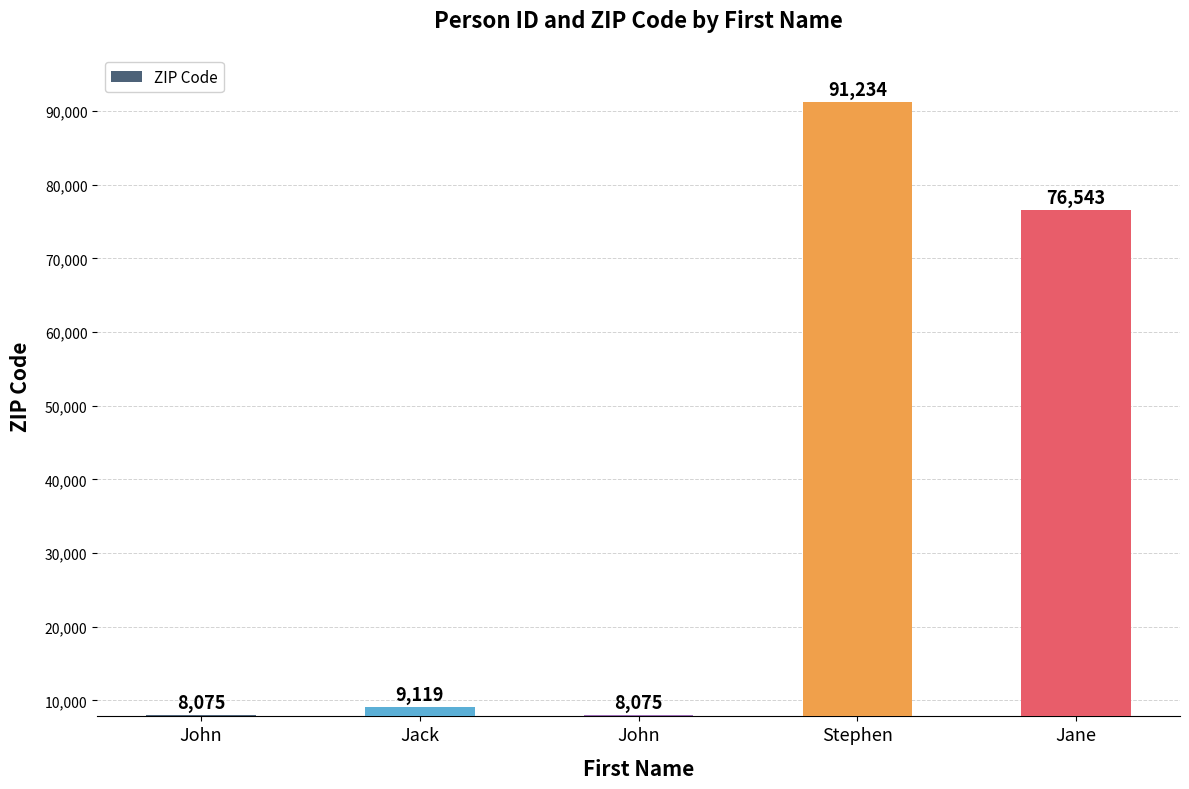

At which category does the chart reach its peak across all series?

Stephen